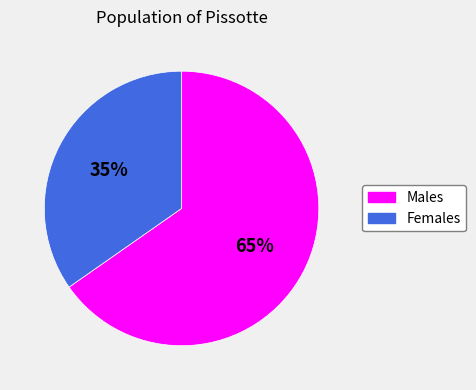

Does Females account for over 50% of the chart?

No